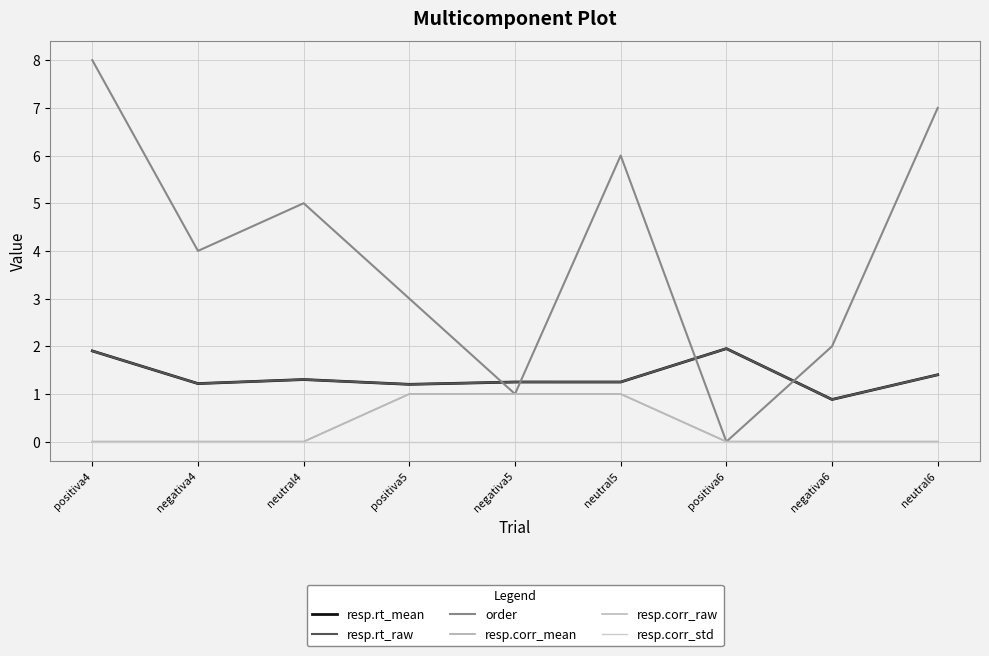

What is the sum of the resp.corr_raw values at negativa5 and positiva6?

1.0